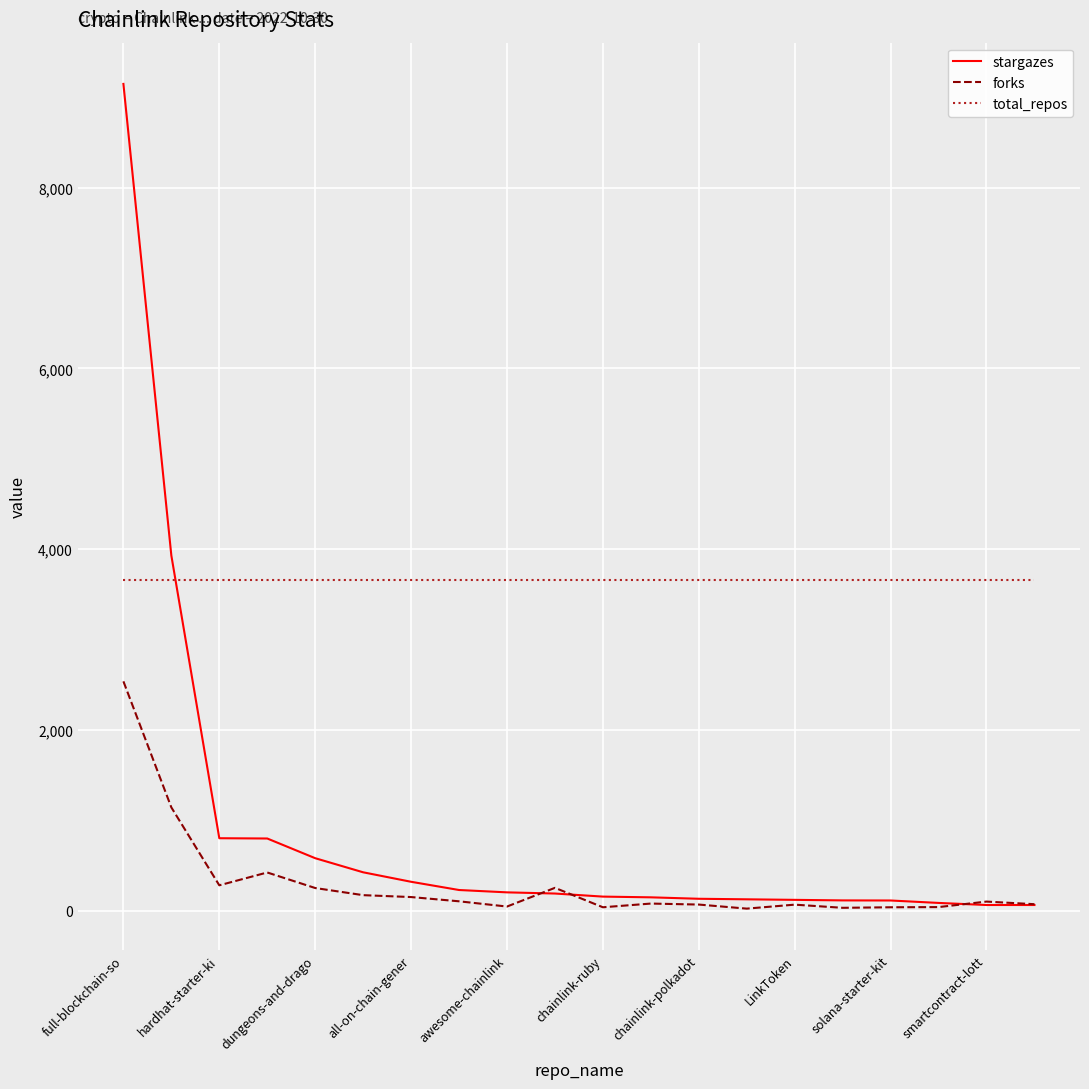

Which series has the largest total across all categories?

total_repos